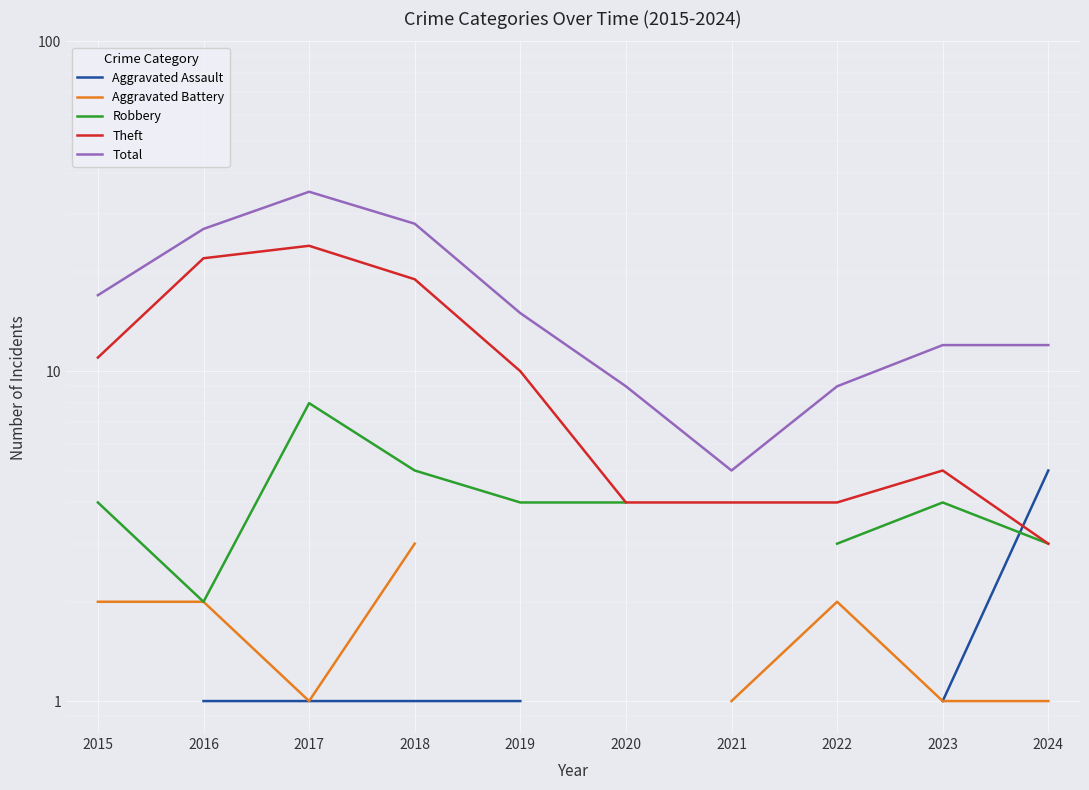

Where is the first local minimum for Total?

2021